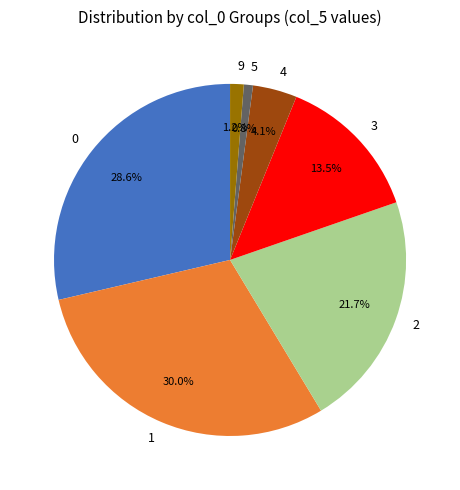

How much of the chart is everything except 0?

71.4%